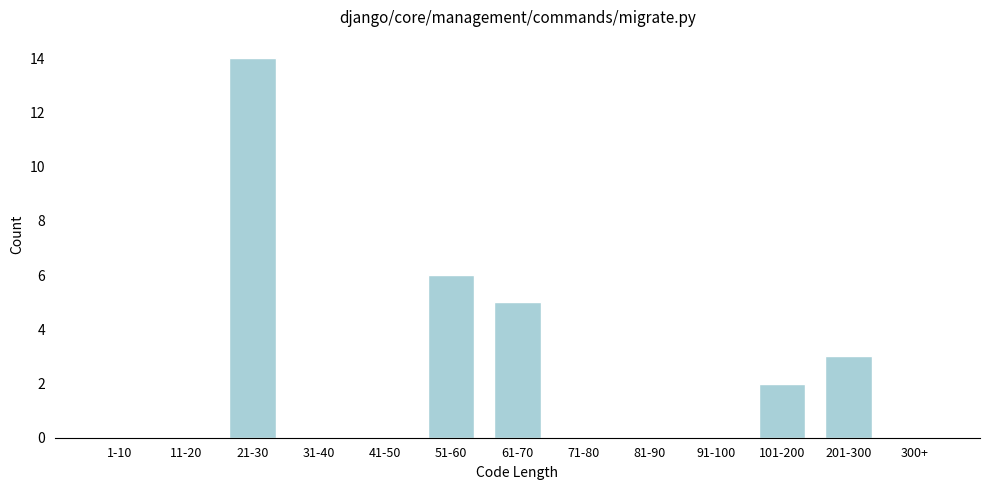

Reading right to left, list all the values displayed in this chart.

300+=0	201-300=3	101-200=2	91-100=0	81-90=0	71-80=0	61-70=5	51-60=6	41-50=0	31-40=0	21-30=14	11-20=0	1-10=0